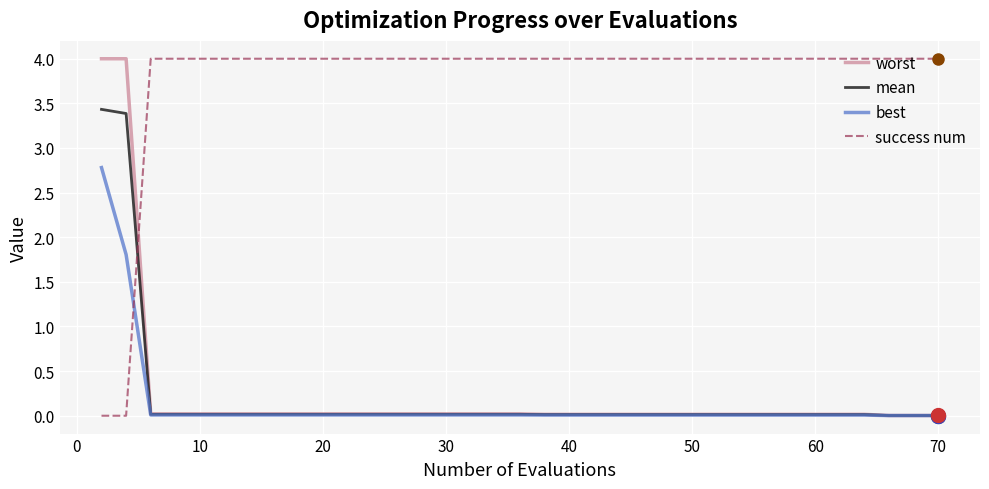

How many times do mean and success num cross each other?

1